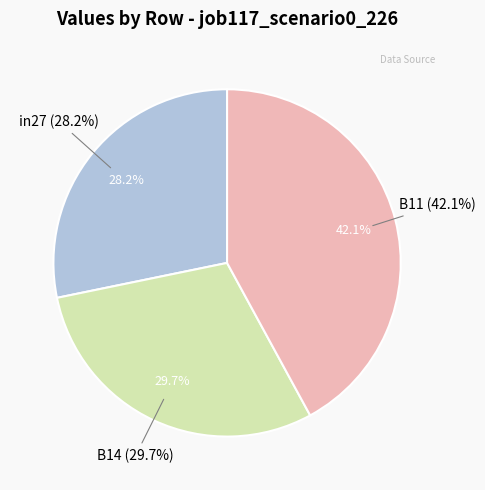

Is it true that in27 is 34% of the pie?

False